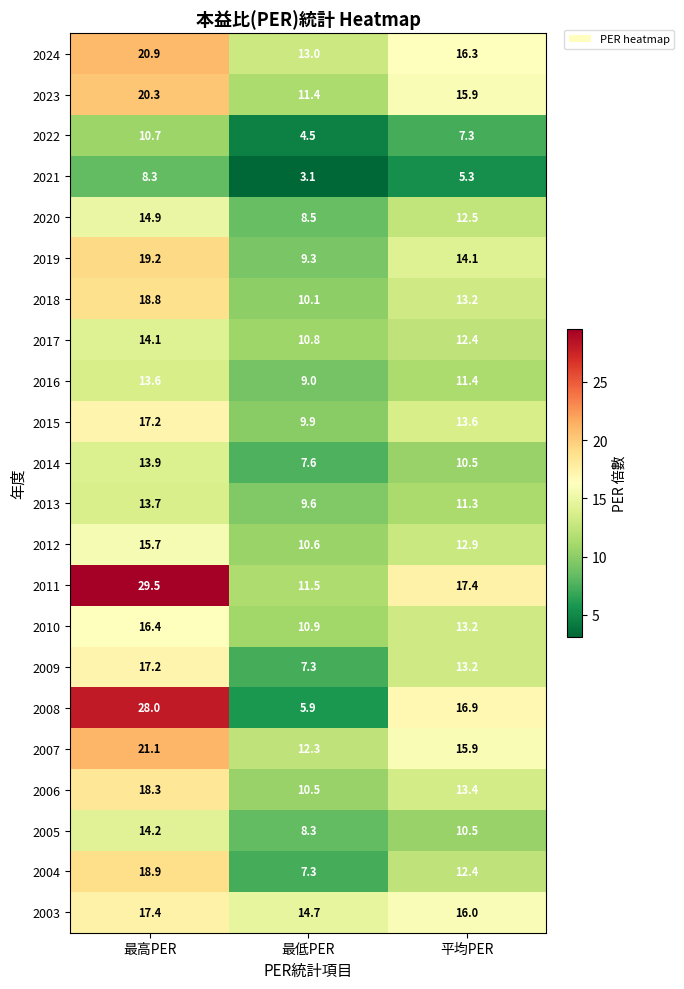

Count the number of data series in this chart.

22